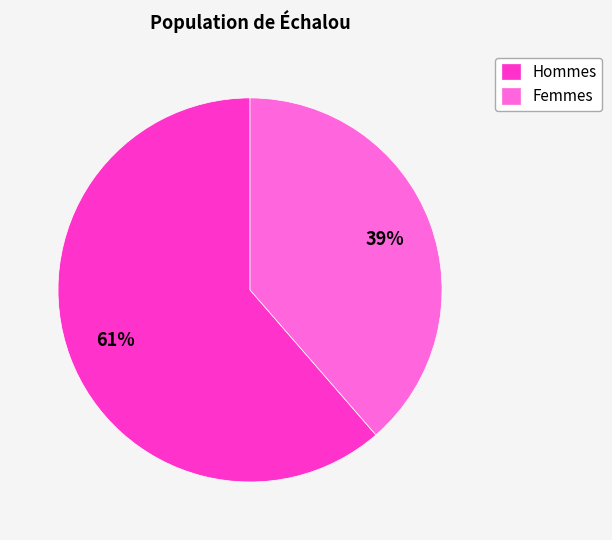

To the nearest percent, what is the combined percentage of Hommes and Femmes?

100%